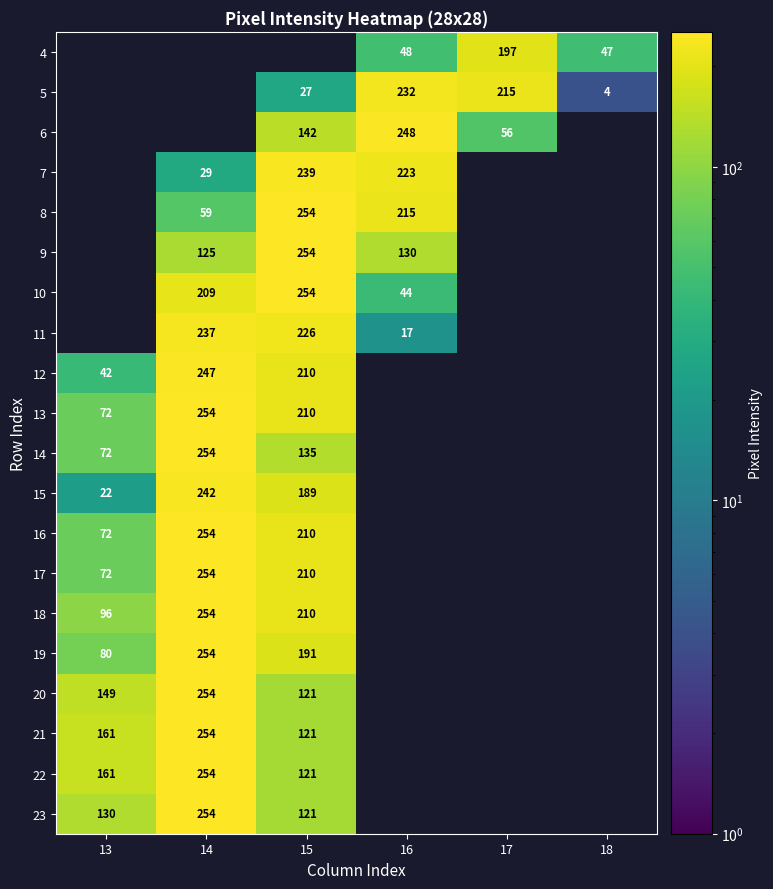

Is it true that 11 equals 17 at 16?

True